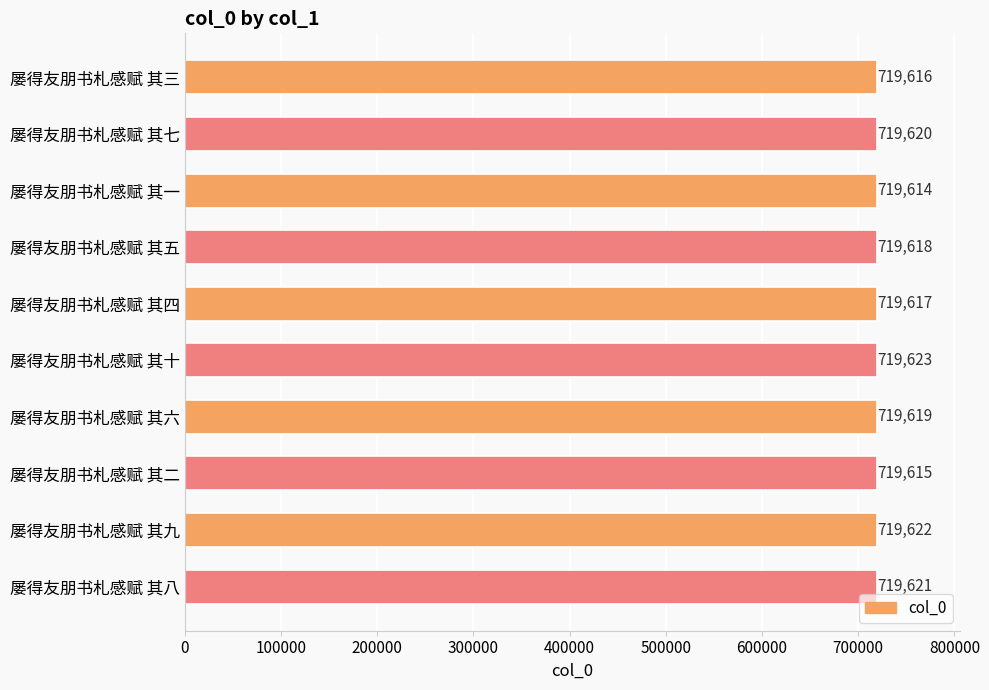

What is the value of the 6th bar from the top?

719623